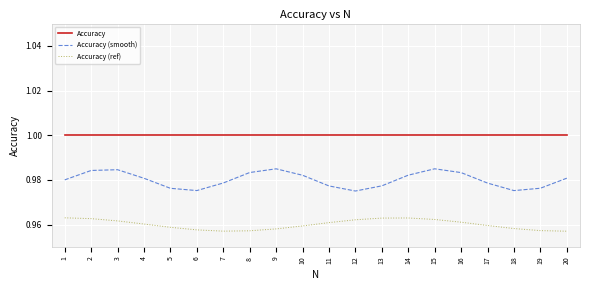

Rank the series by their average value, from highest to lowest.

Accuracy, Accuracy (smooth), Accuracy (ref)